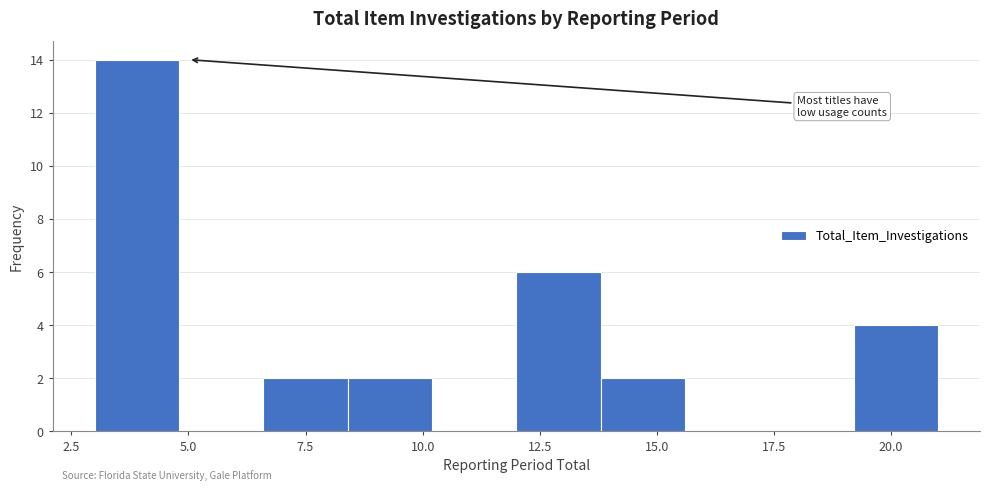

Around what value on the x-axis is the tallest bar? Give the approximate position of its centre, as read against the axis.

4.0